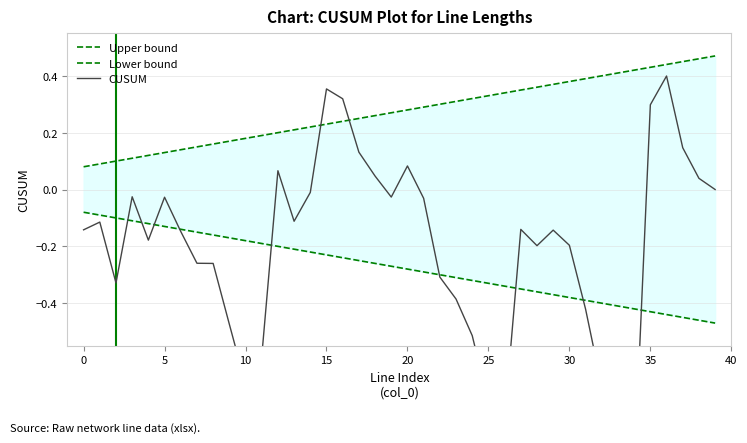

At which label does Upper bound reach its peak?

39